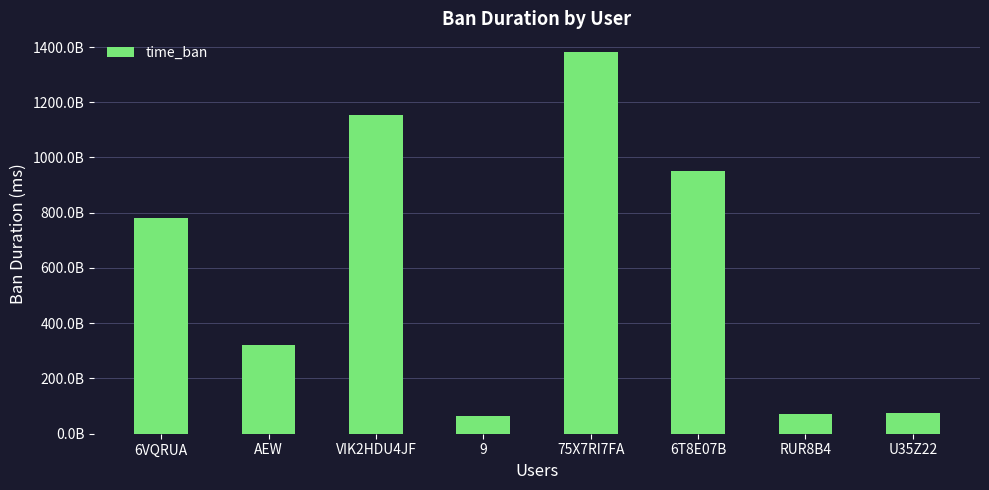

Reading right to left, what are all the values shown in this chart?

76092386000	72433787000	950568284000	1380484927000	65653647000	1153371483000	321803826000	781545051000